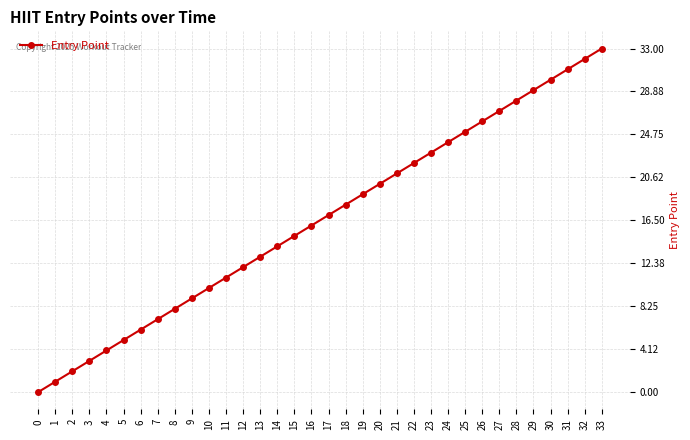

What is the value of the 9th point from the left?

8